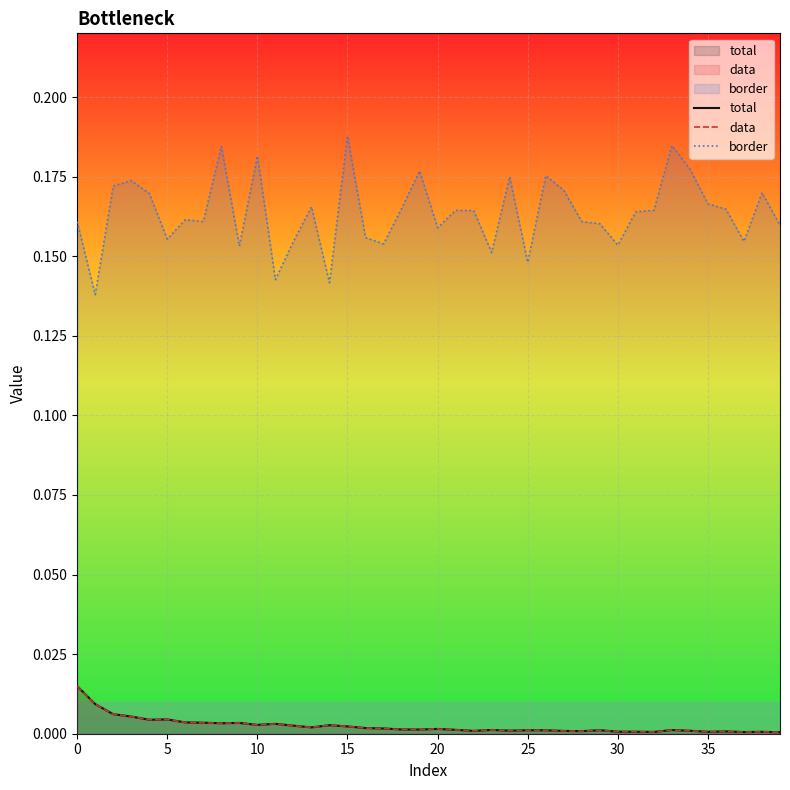

What are all the series names shown in the legend?

total, data, border